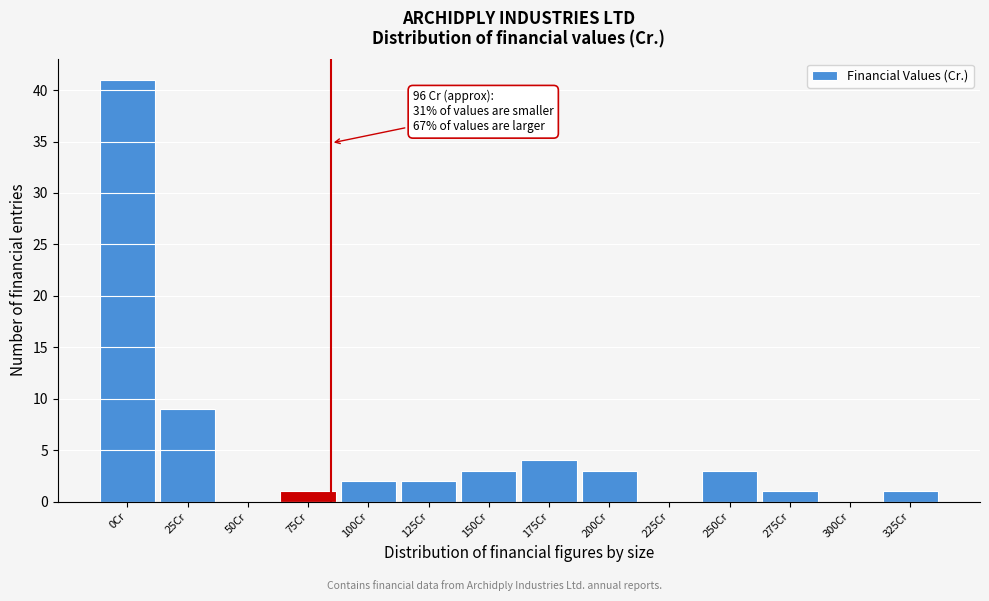

Reading left to right, list all the values displayed in this chart.

0Cr=41	25Cr=9	50Cr=0	75Cr=1	100Cr=2	125Cr=2	150Cr=3	175Cr=4	200Cr=3	225Cr=0	250Cr=3	275Cr=1	300Cr=0	325Cr=1